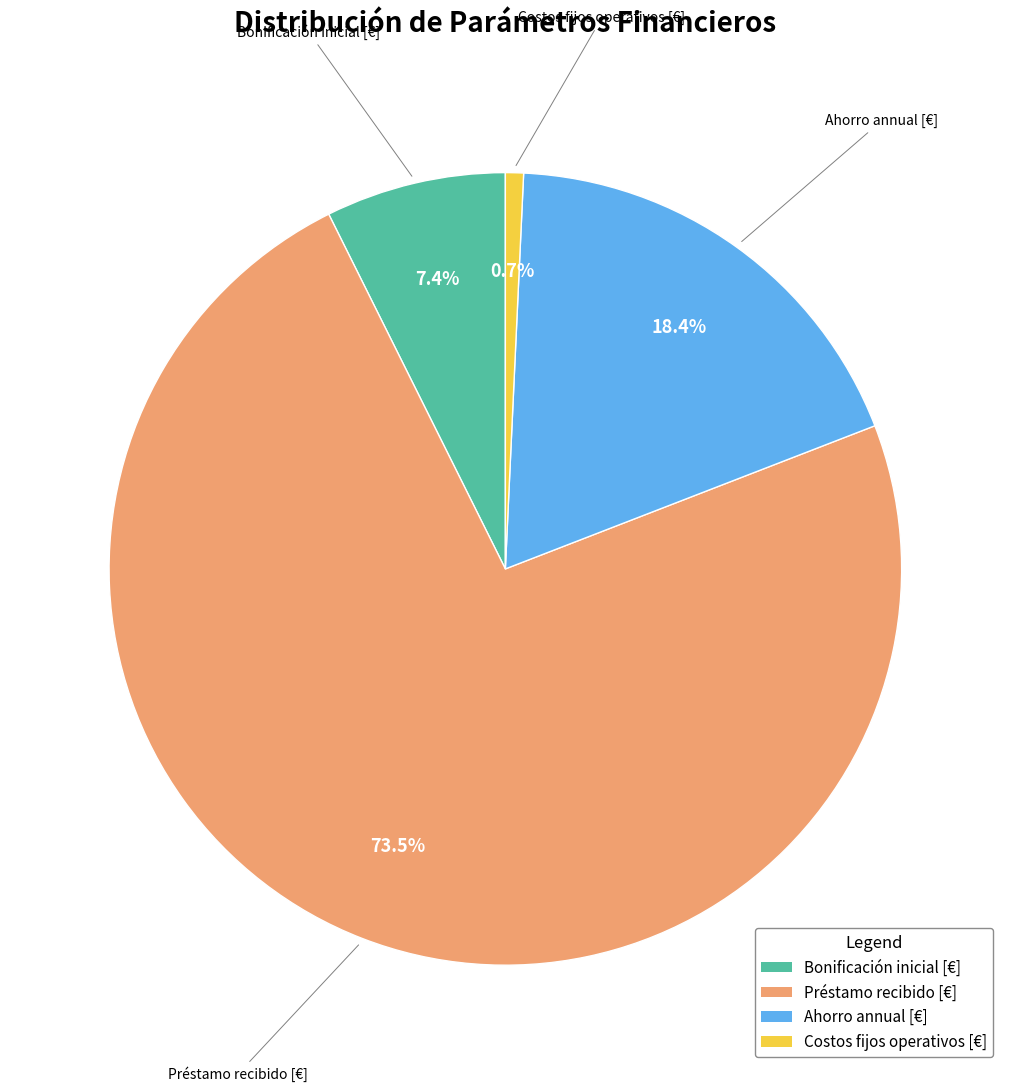

How many slices are in this pie chart?

4